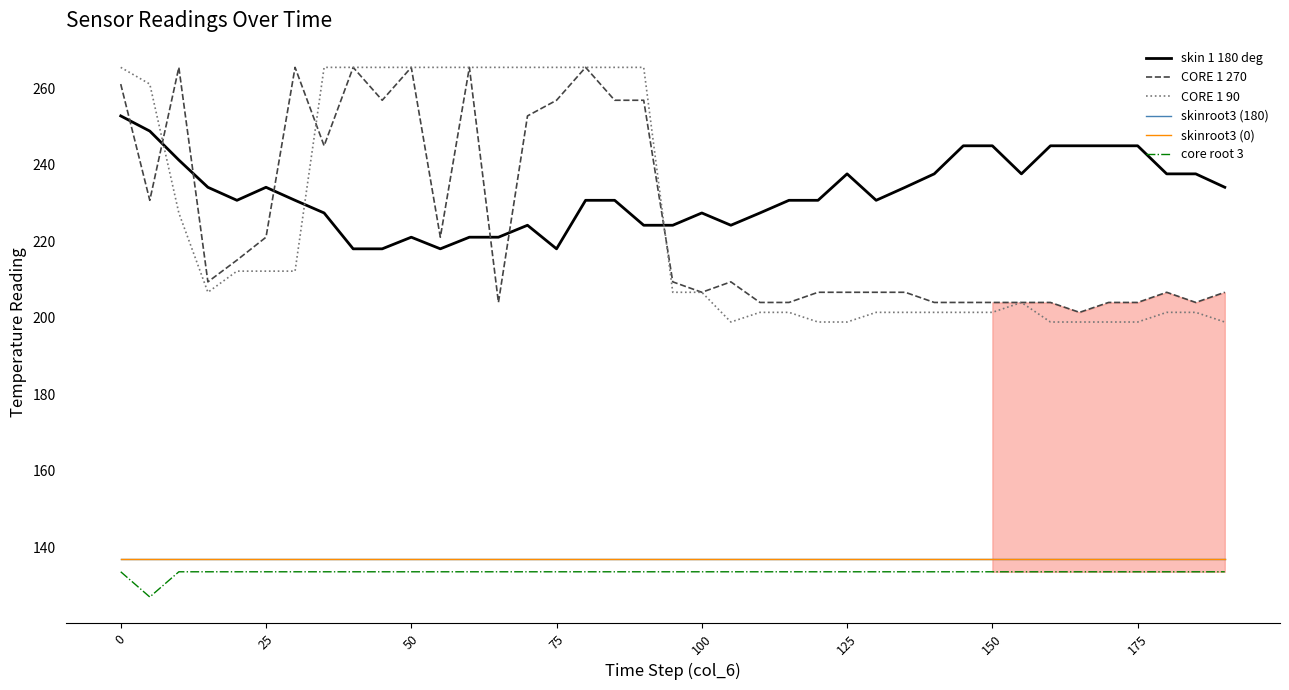

Does the chart display data point markers on the line(s)?

No